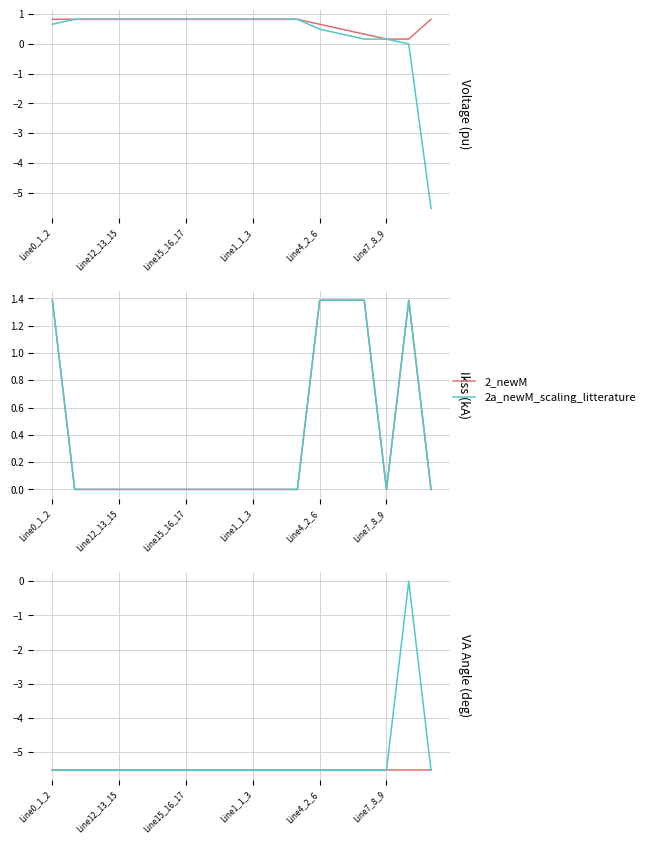

What position from the right is 11?

7